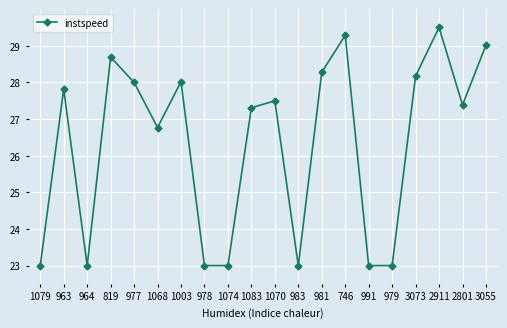

Which label corresponds to the largest value in the chart?

2911